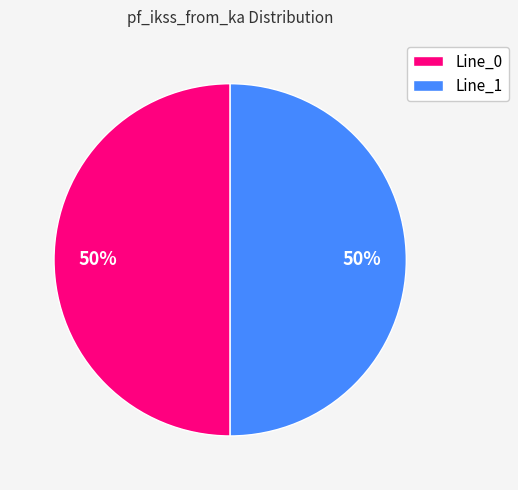

What percentage is the Line_1 slice, to the nearest percent?

50%